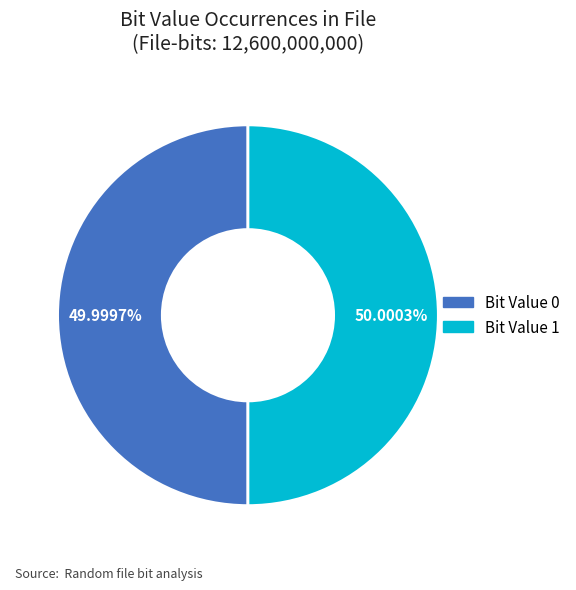

Is there any slice that represents more than half of the pie?

Yes